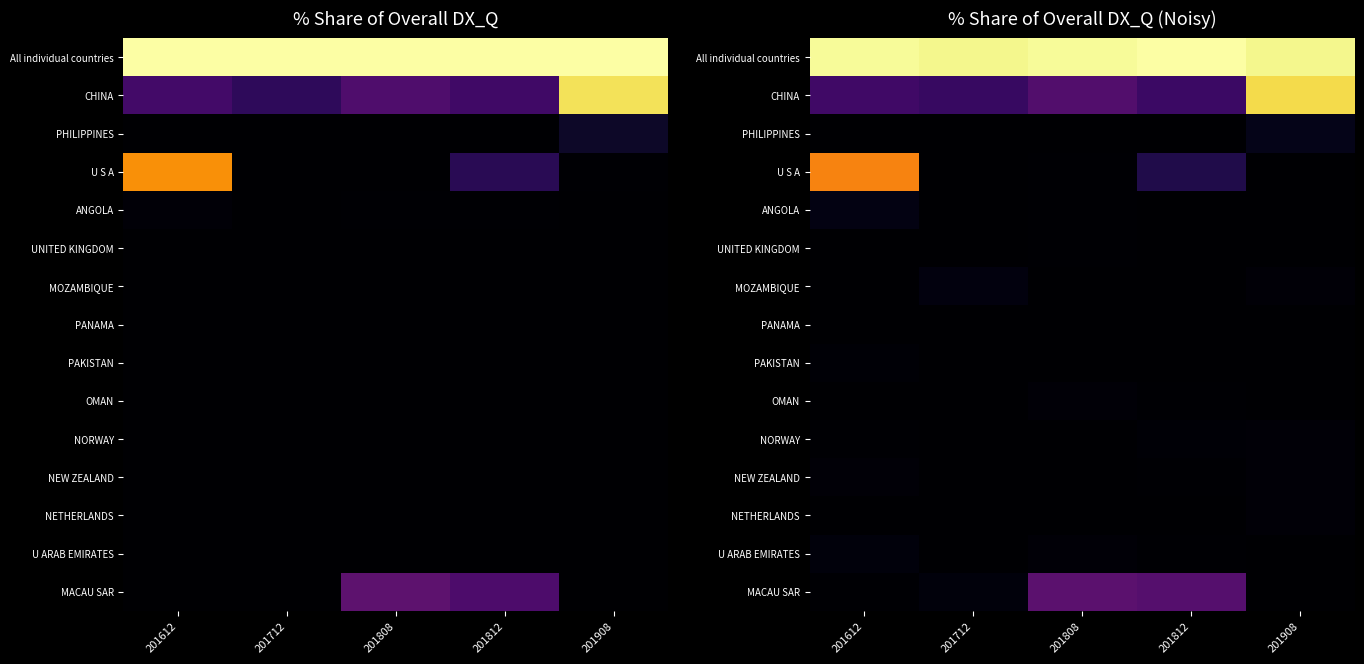

The All individual countries series shows 100.7 at 201612. True or false?

True